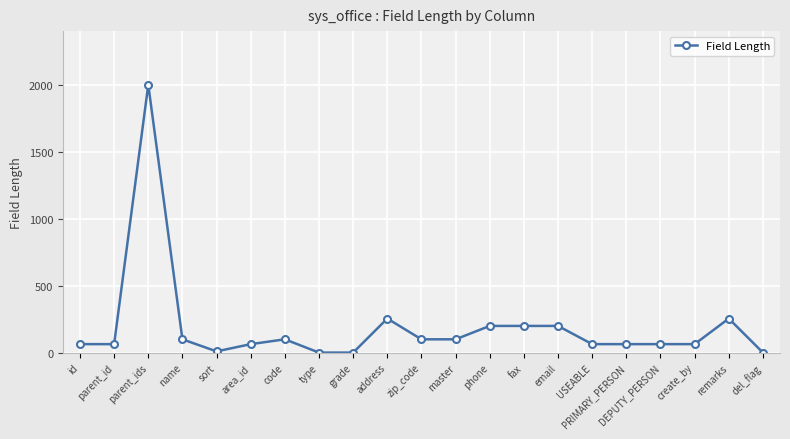

What is the sum of all values?

3971